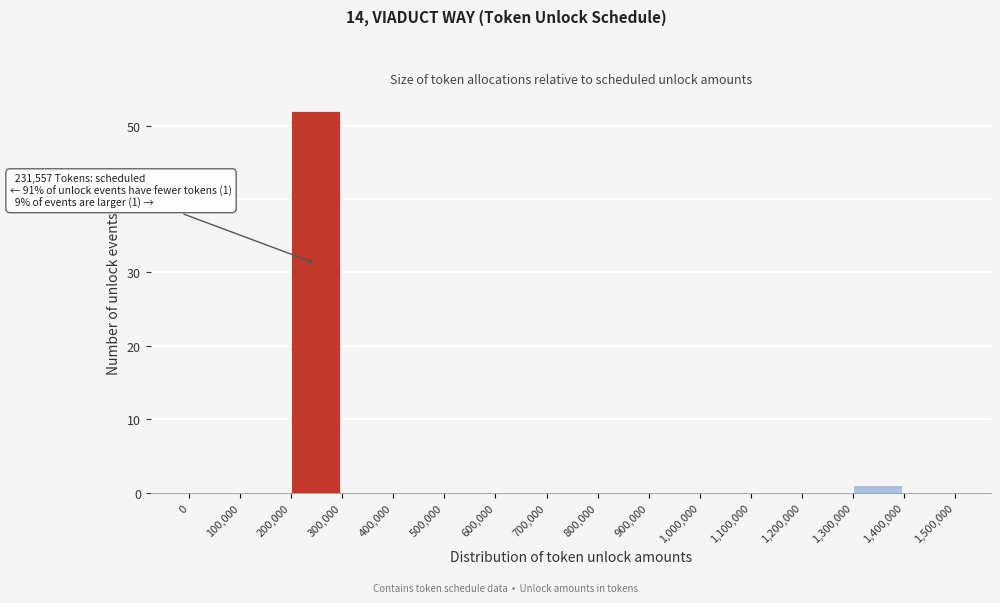

Over which range of the x-axis is the bar tallest?

200,000 to 300,000